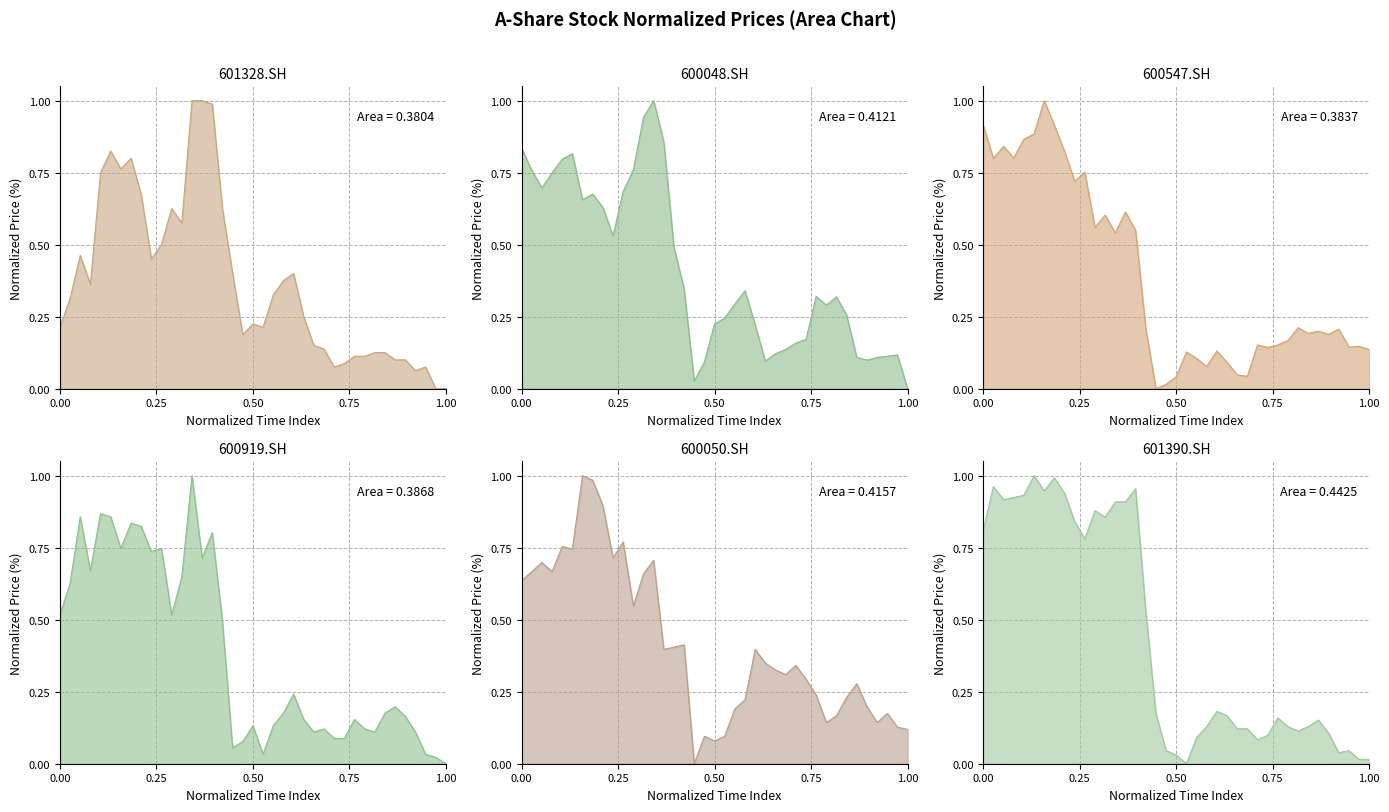

How many intersections are there between 600919.SH and 600547.SH?

12